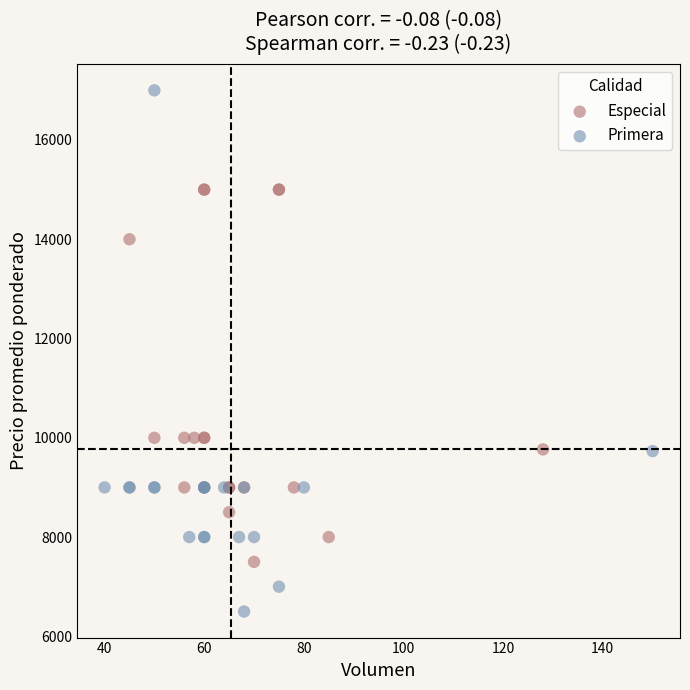

Which series reaches the minimum Y coordinate?

Primera